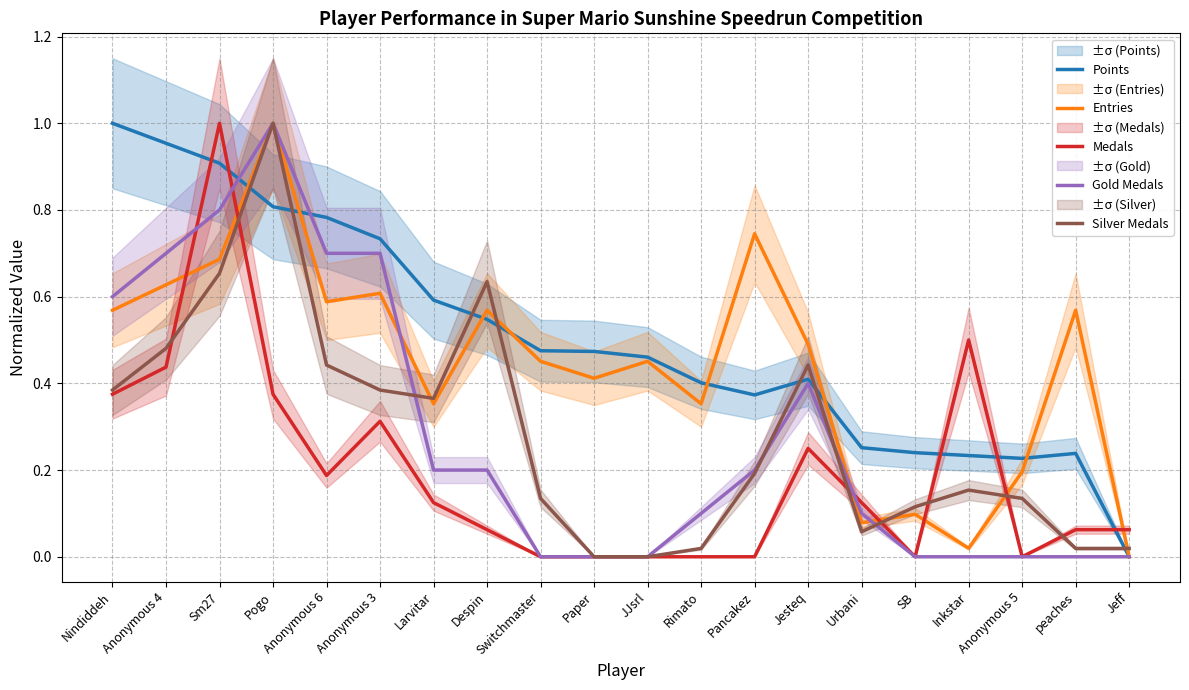

What is the greatest value displayed?

1.0